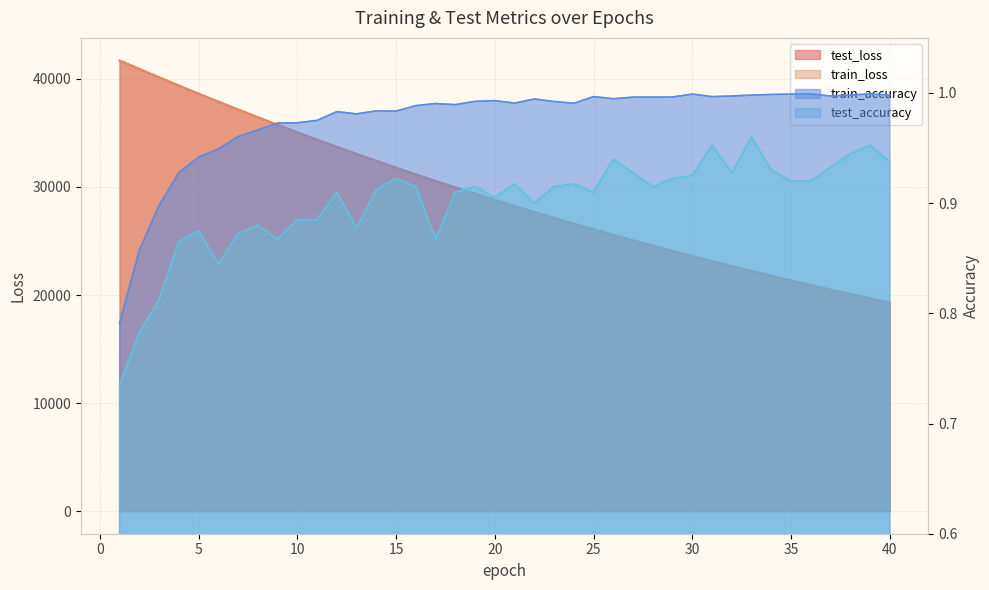

What is the value of the train_loss point at the 25th from the left?

26088.2